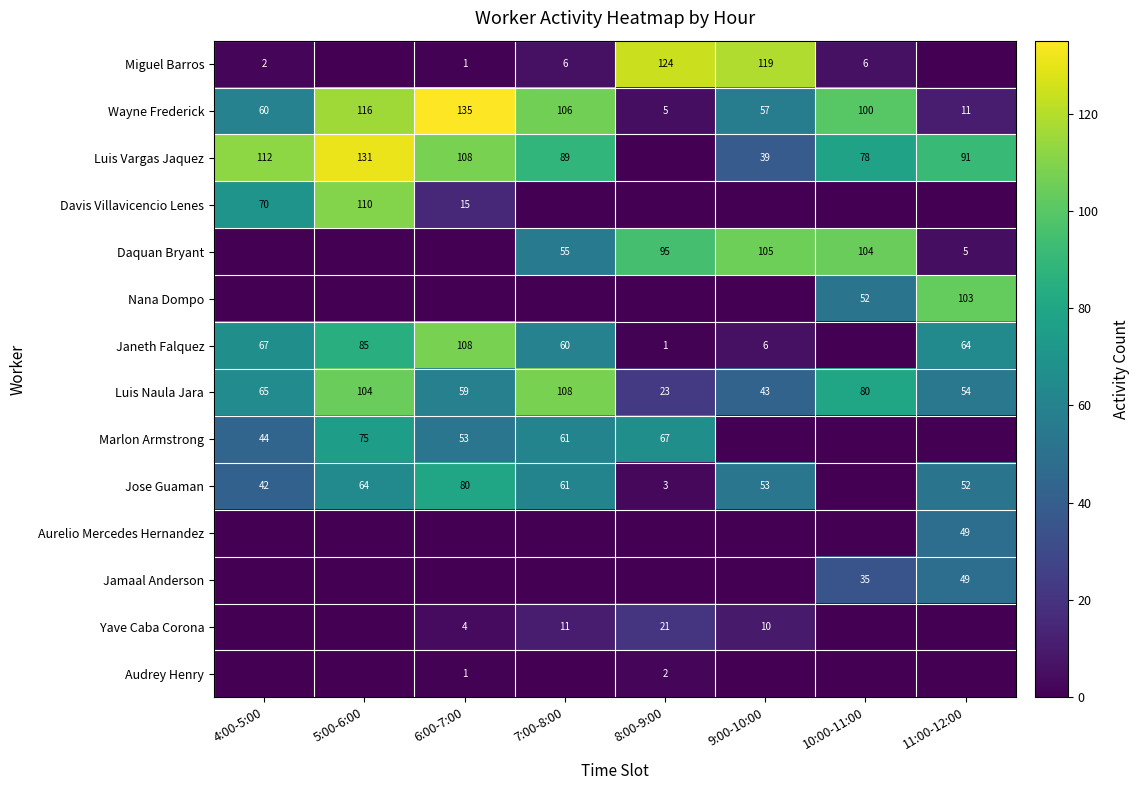

Which series changed the most between 8:00-9:00 and 11:00-12:00?

Miguel Barros